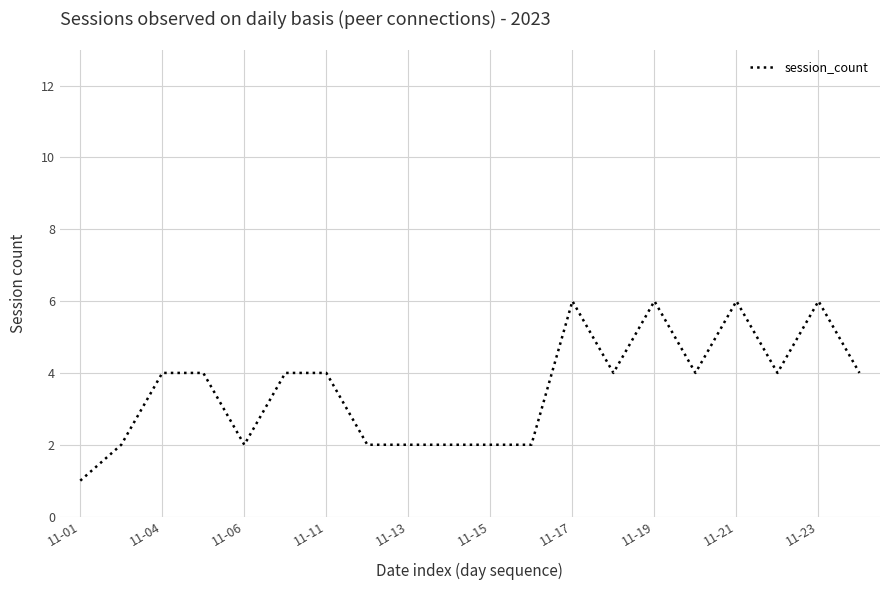

What is the greatest value displayed?

6